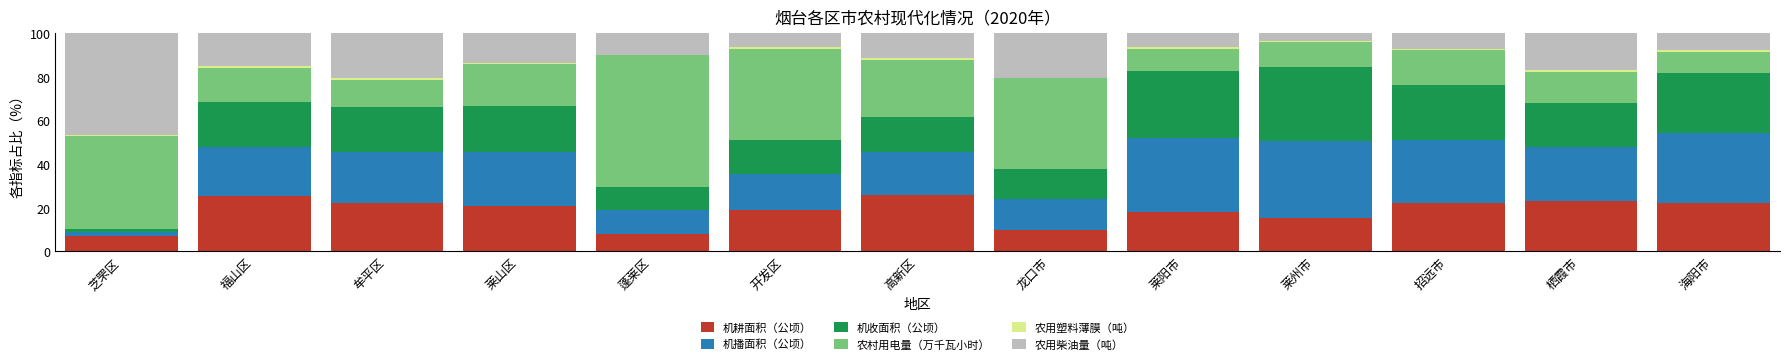

The value of 机耕面积（公顷） at 蓬莱区 is 4.1. True or false?

False